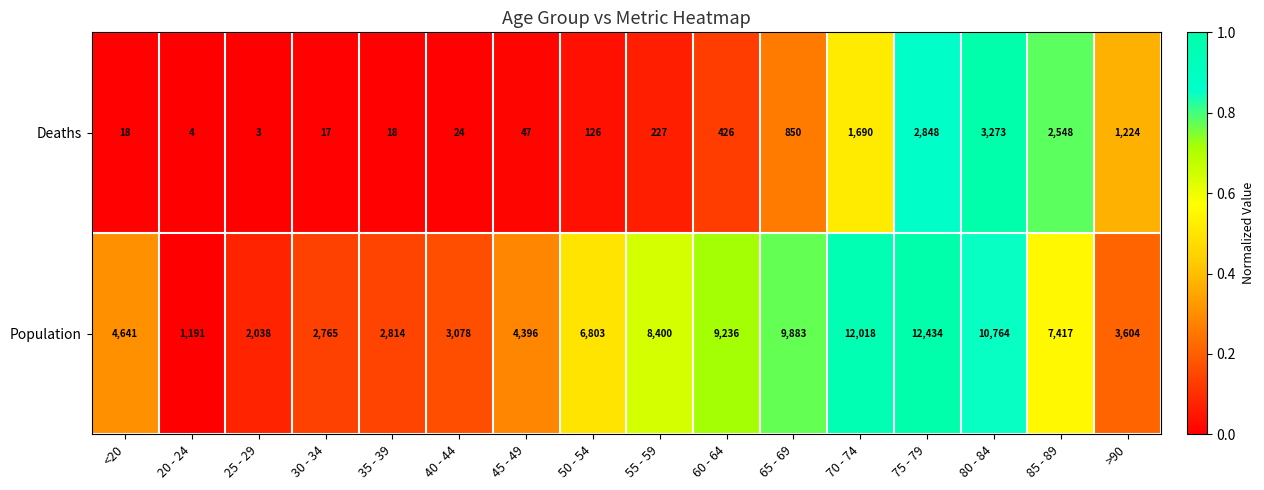

The Population series shows 1050 at 30 - 34. True or false?

False